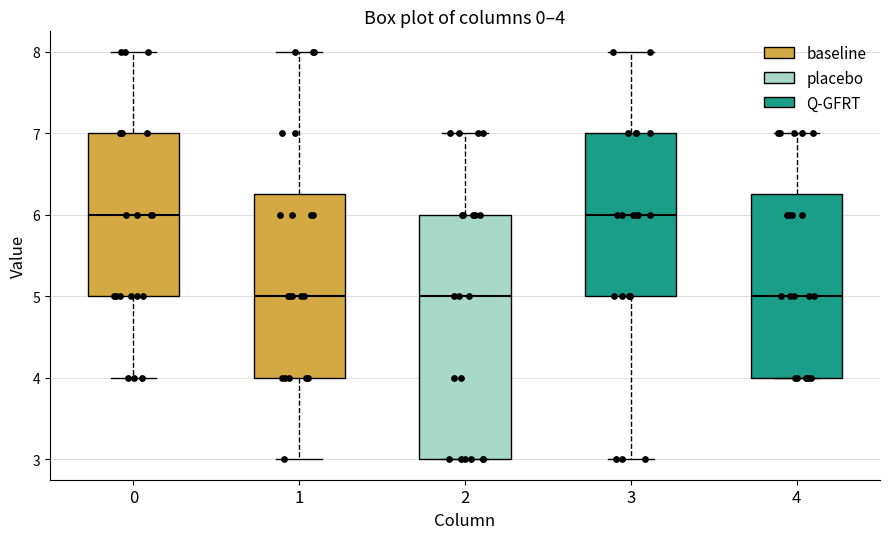

Which box is the tallest, from its lower edge to its upper edge?

2